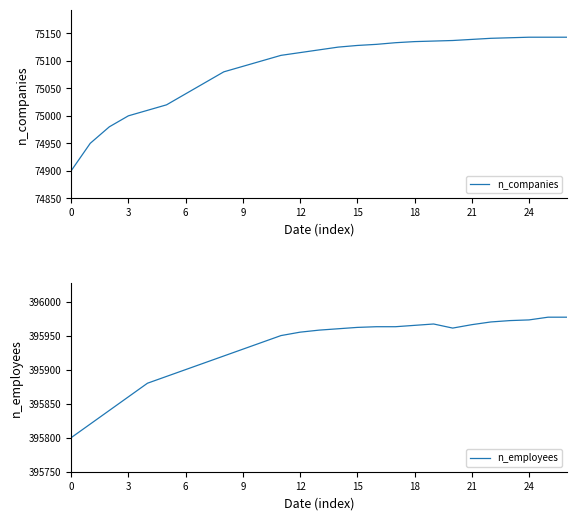

What is the sum of all n_companies values?

2027350